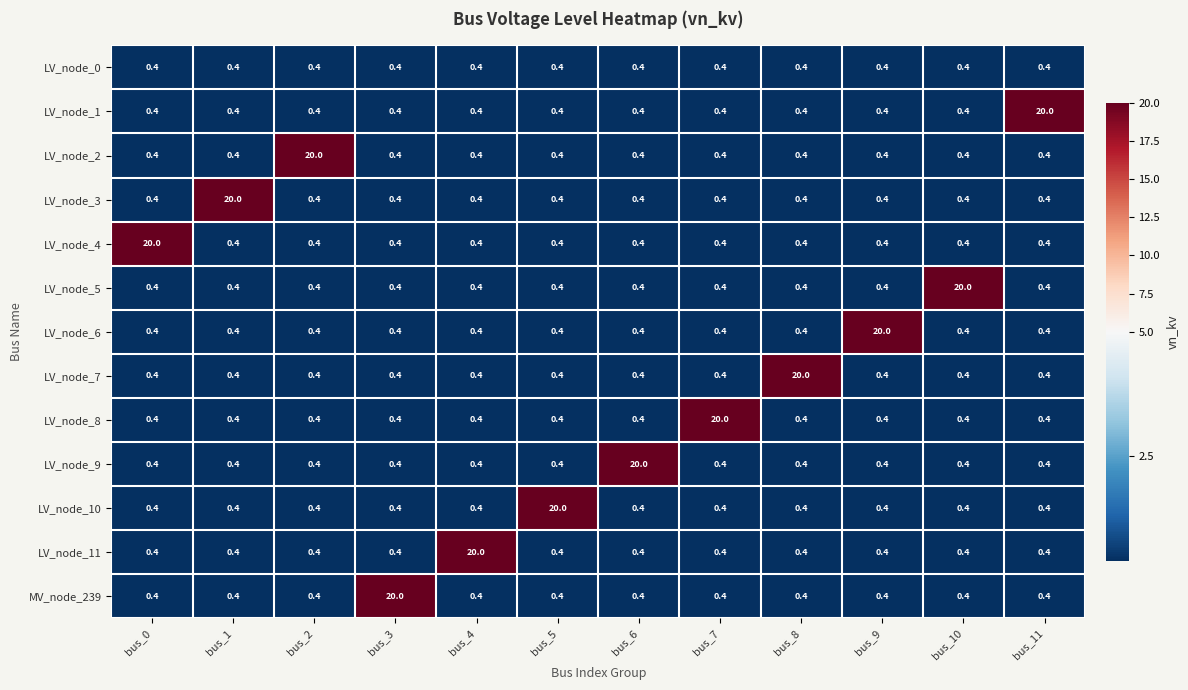

What is the difference between the highest and lowest values at bus_6?

19.6